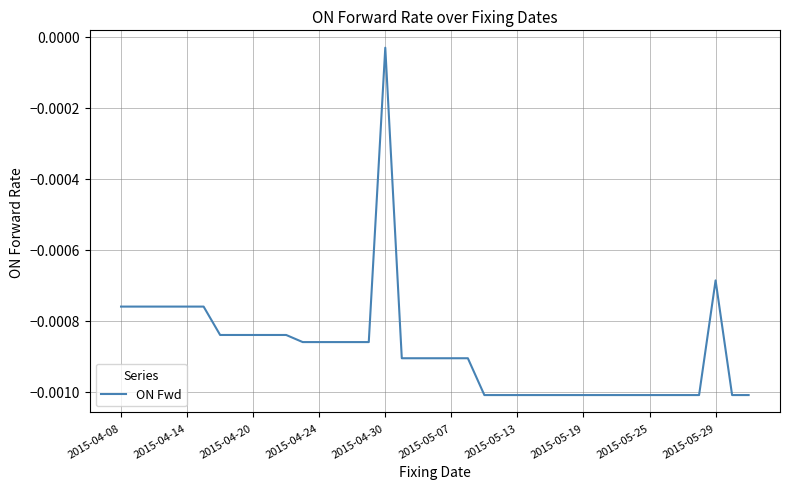

How many lines are shown in the chart?

1